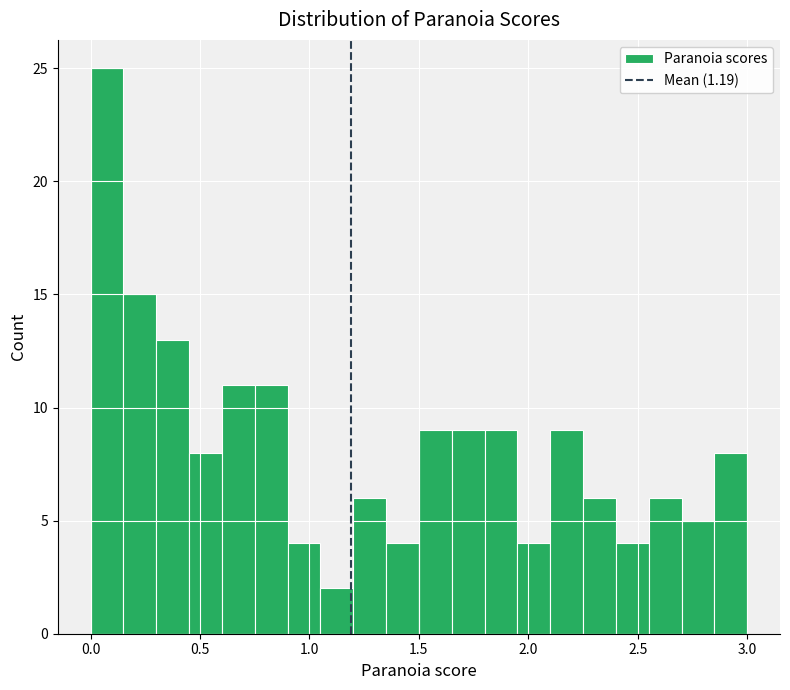

Around what value on the x-axis is the tallest bar? Give the approximate position of its centre, as read against the axis.

0.10